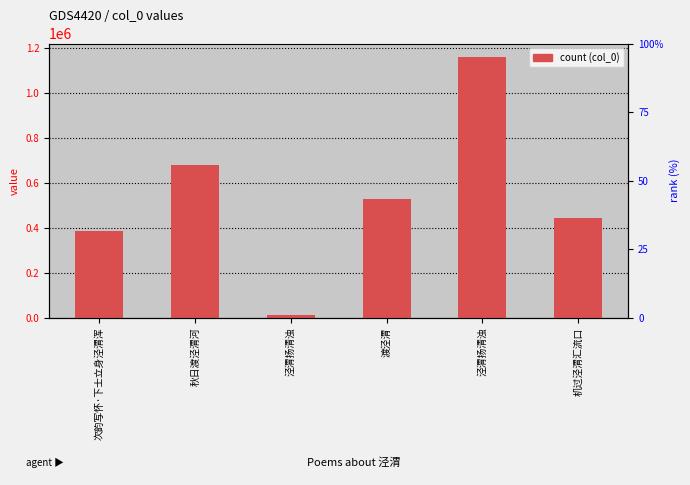

How many values are below 528364?

3